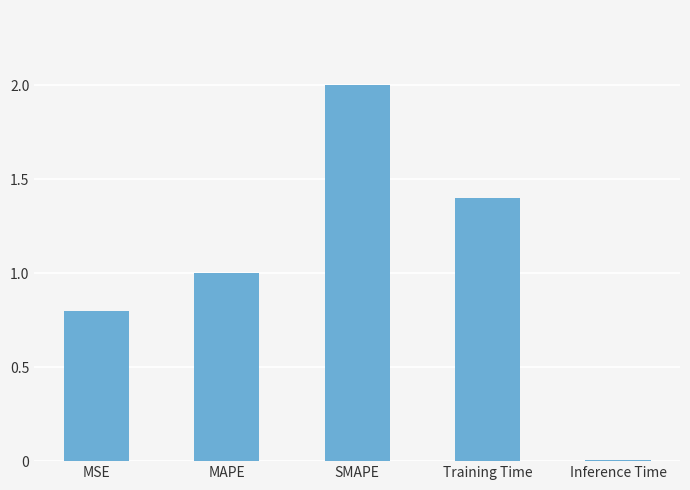

What is the label of the 4th bar from the right?

MAPE